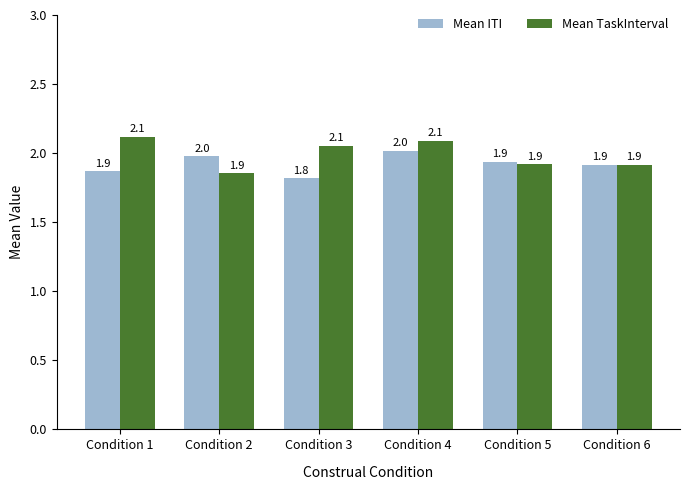

Is it true that Mean TaskInterval equals 2.1 at Condition 4?

True